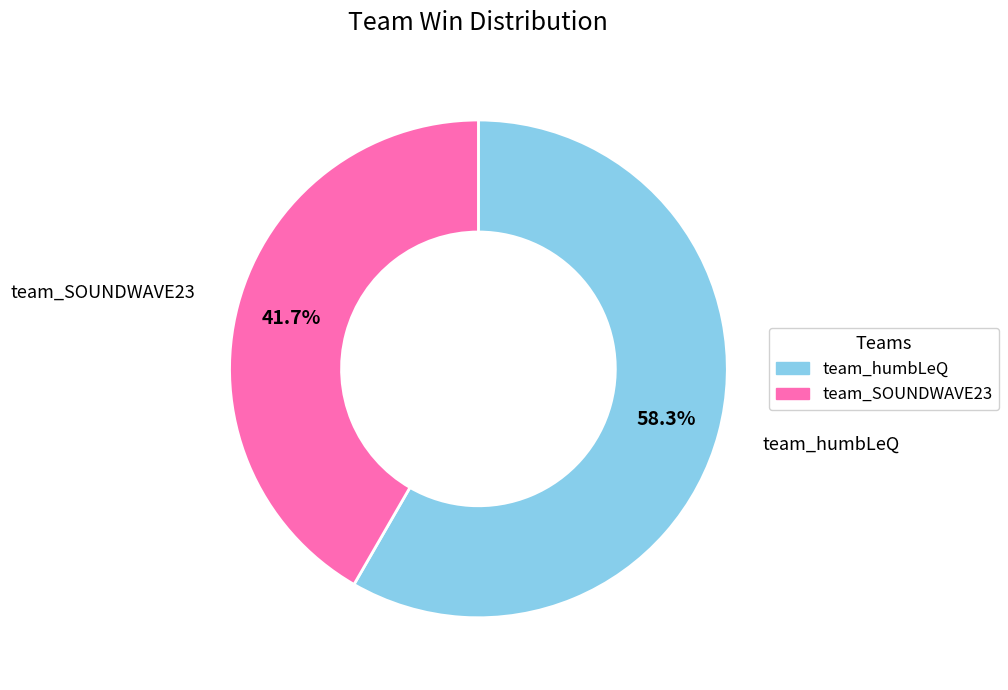

Rank the categories by value from lowest to highest.

team_SOUNDWAVE23, team_humbLeQ